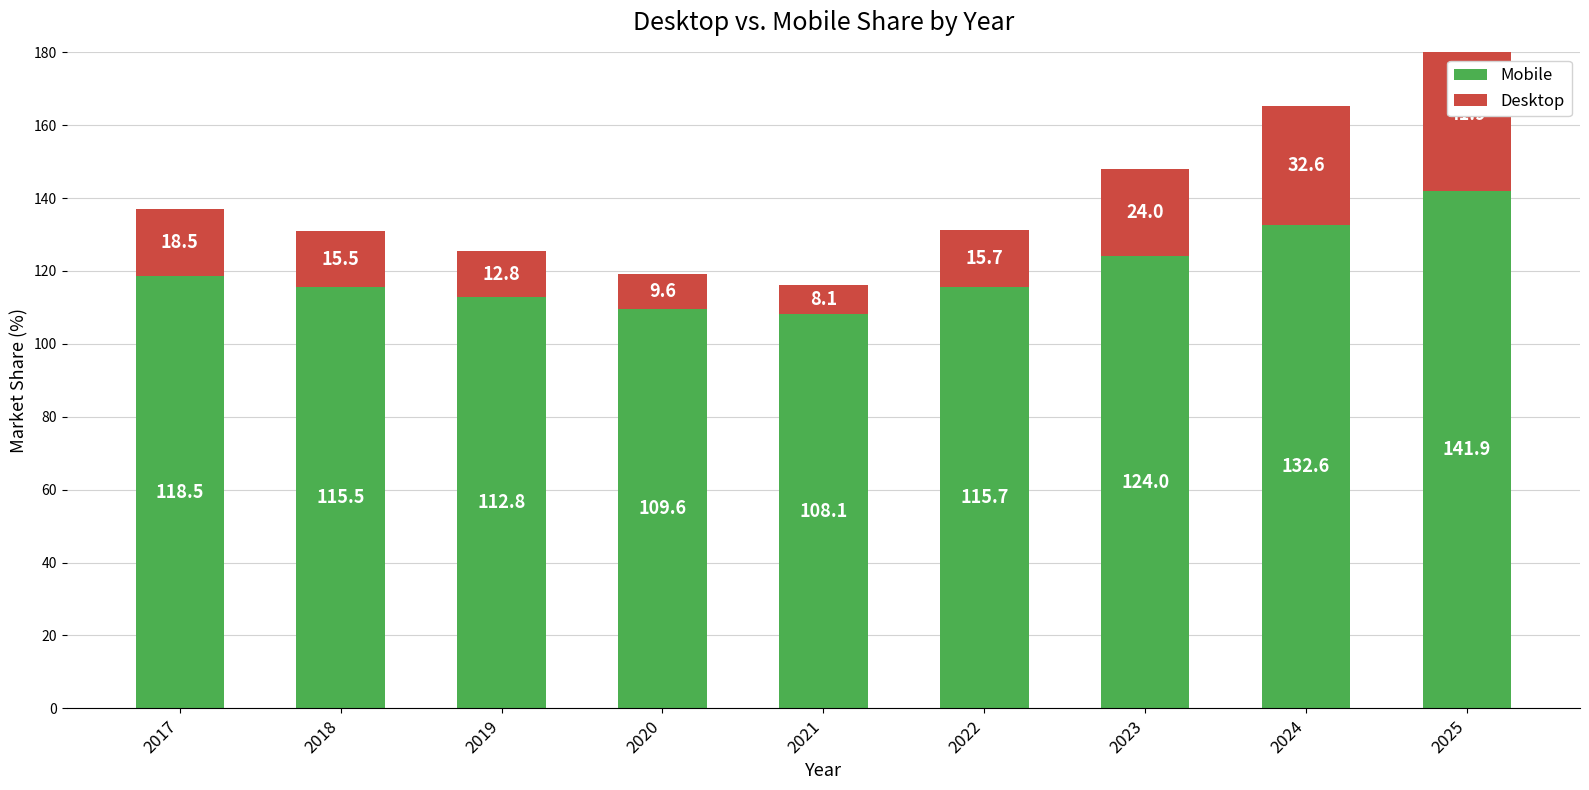

What is the difference between the maximum and second lowest values in the Mobile series?

32.2